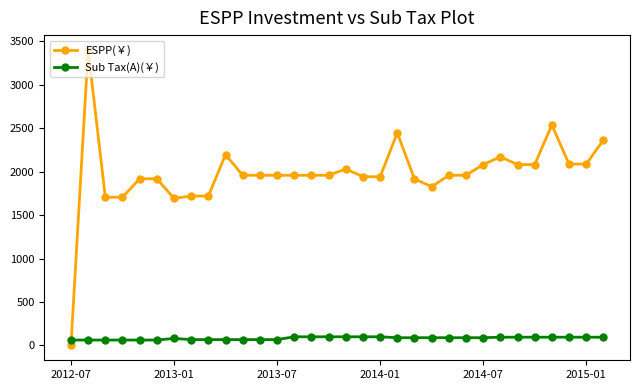

How many intersections are there between ESPP(￥) and Sub Tax(A)(￥)?

1